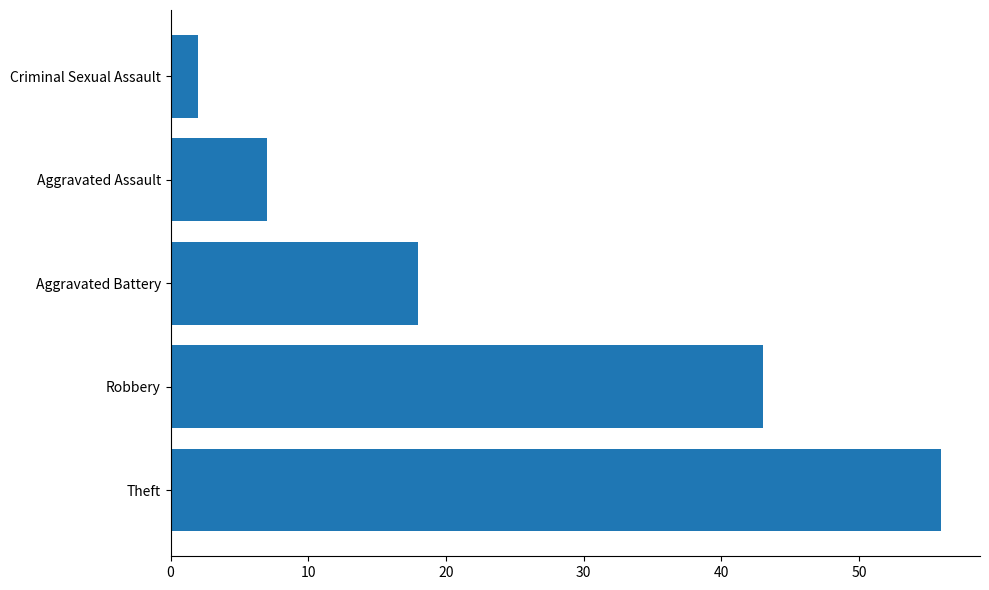

Rank the categories by value from lowest to highest.

Criminal Sexual Assault, Aggravated Assault, Aggravated Battery, Robbery, Theft